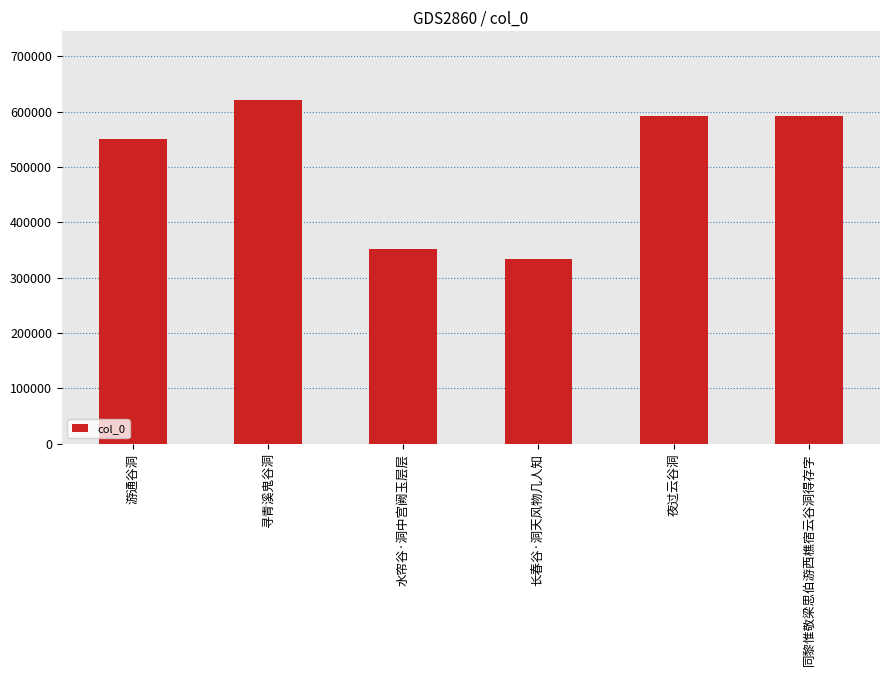

What is the maximum value shown in the chart?

620728